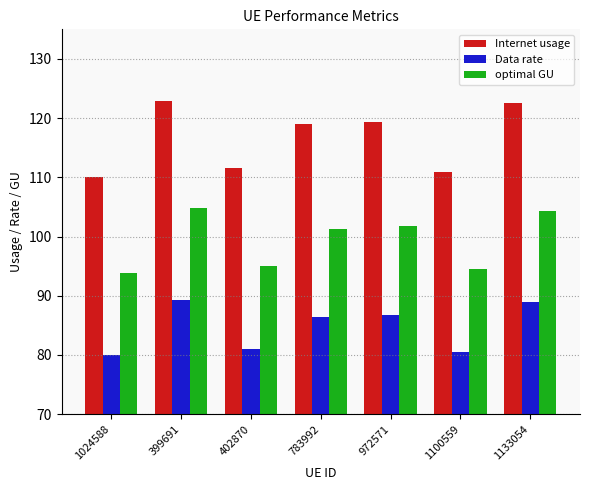

Count the number of categories in the chart.

7